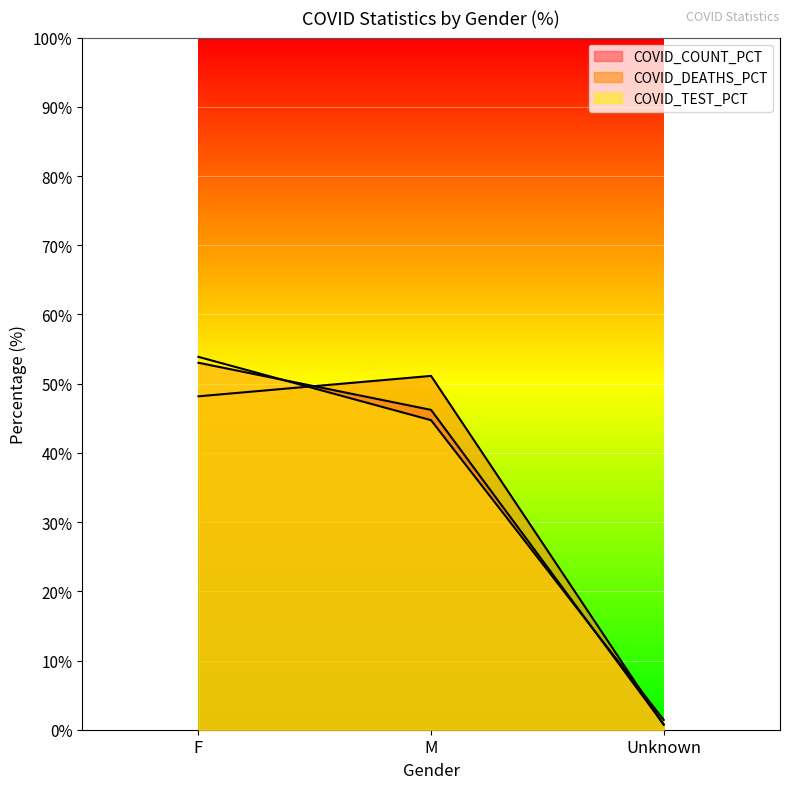

Between F and Unknown, which series saw the biggest shift?

COVID_TEST_PCT